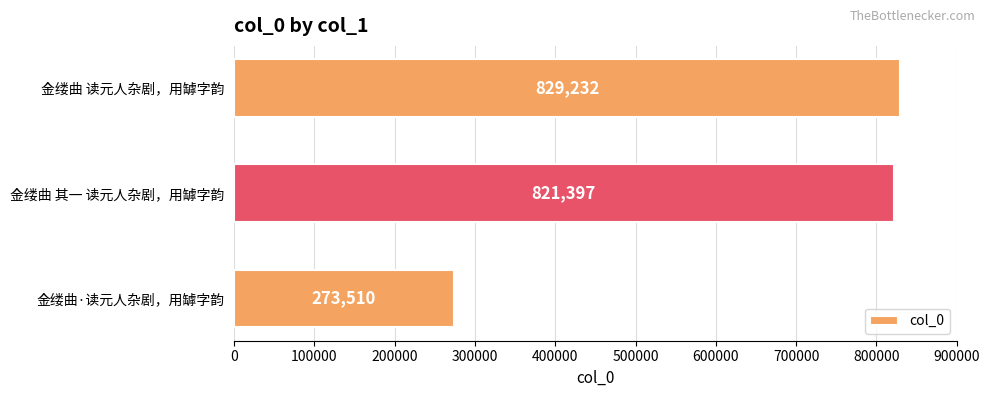

Rank the categories by value from lowest to highest.

金缕曲·读元人杂剧，用罅字韵, 金缕曲 其一 读元人杂剧，用罅字韵, 金缕曲 读元人杂剧，用罅字韵